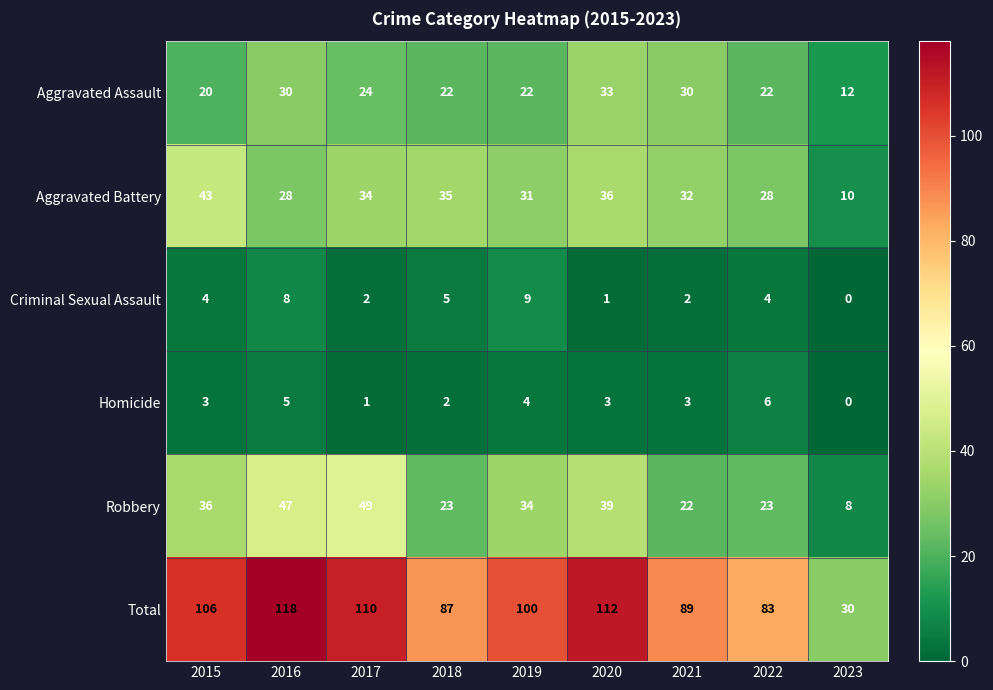

Rank the series at 2022 from highest to lowest value.

Total, Aggravated Battery, Robbery, Aggravated Assault, Homicide, Criminal Sexual Assault